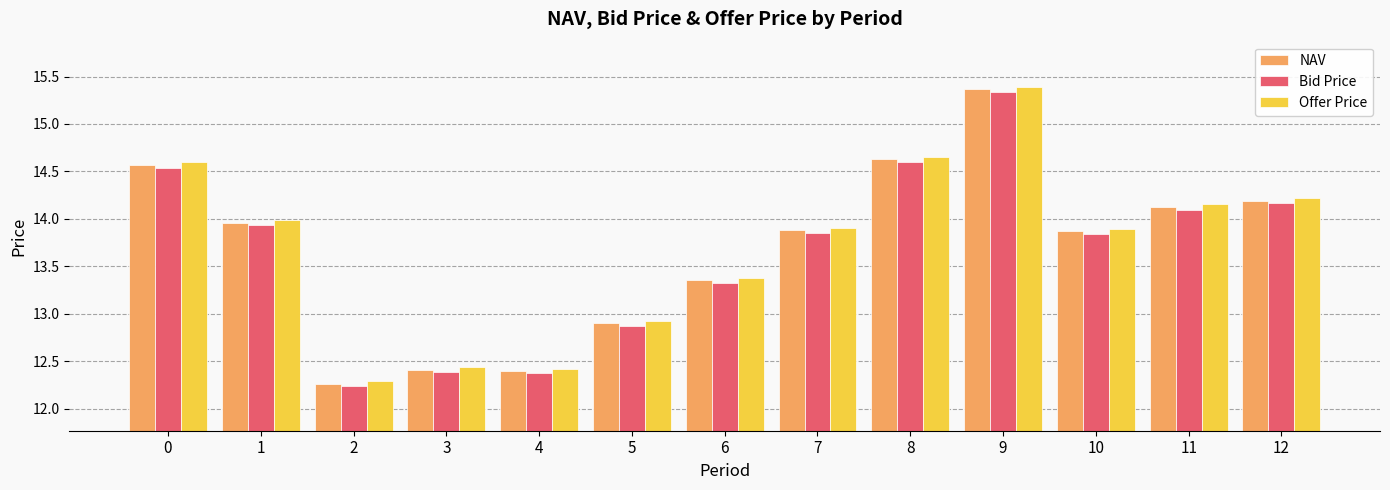

How many values in the NAV series exceed 13?

9